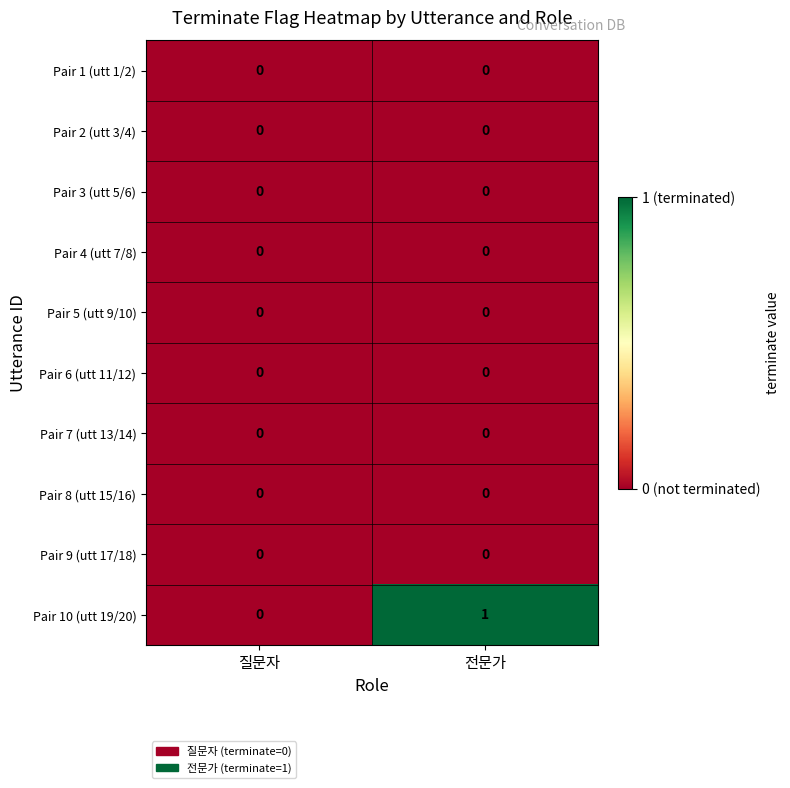

Reading right to left, what are all the values shown in this chart?

Pair 1 (utt 1/2): 0	0
Pair 2 (utt 3/4): 0	0
Pair 3 (utt 5/6): 0	0
Pair 4 (utt 7/8): 0	0
Pair 5 (utt 9/10): 0	0
Pair 6 (utt 11/12): 0	0
Pair 7 (utt 13/14): 0	0
Pair 8 (utt 15/16): 0	0
Pair 9 (utt 17/18): 0	0
Pair 10 (utt 19/20): 1	0